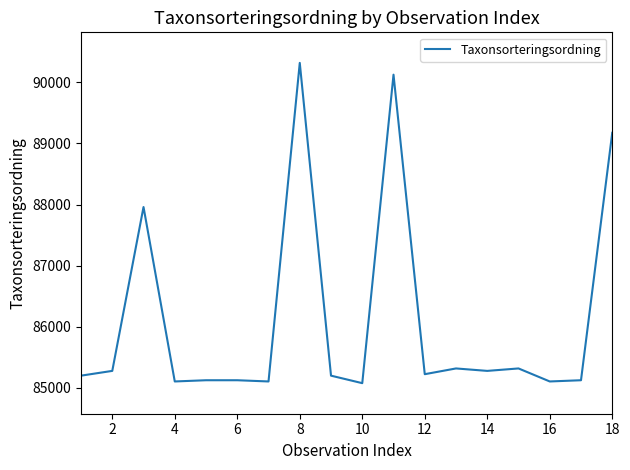

What is the minimum value shown in the chart?

85077